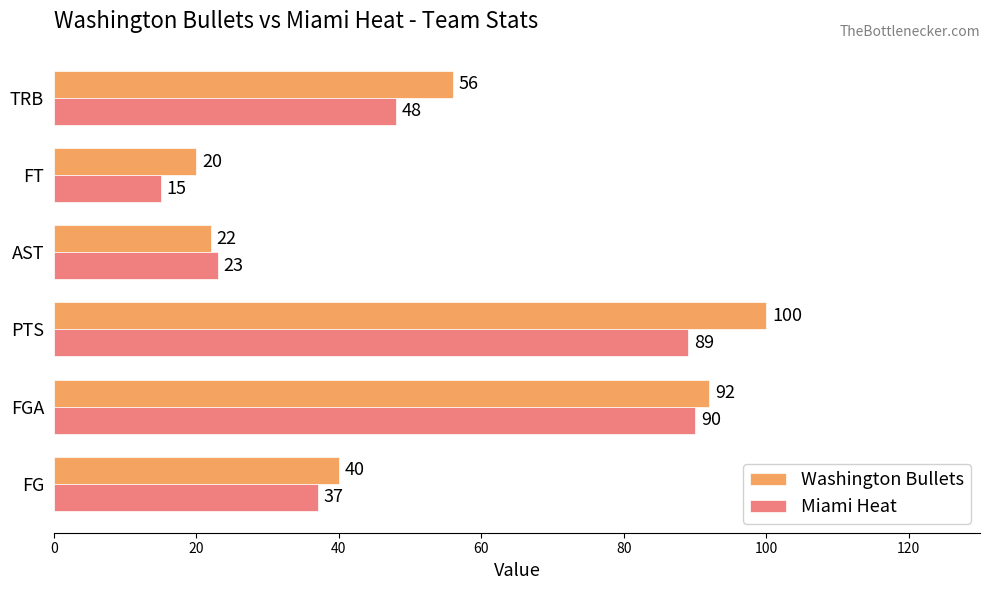

What value does the Washington Bullets series have at TRB, to the nearest 10?

60